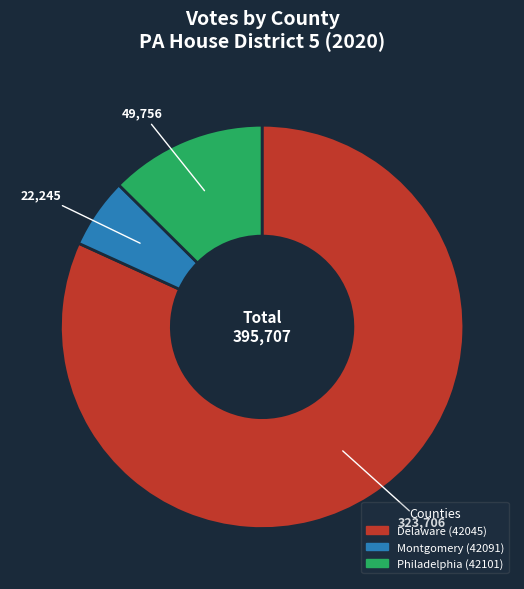

Does any single category account for the majority?

Yes